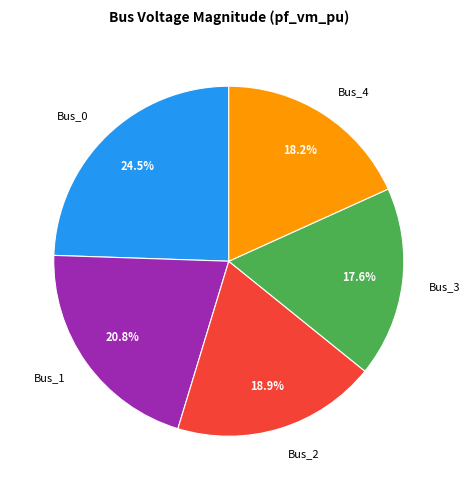

What portion of the pie excludes Bus_4?

81.8%